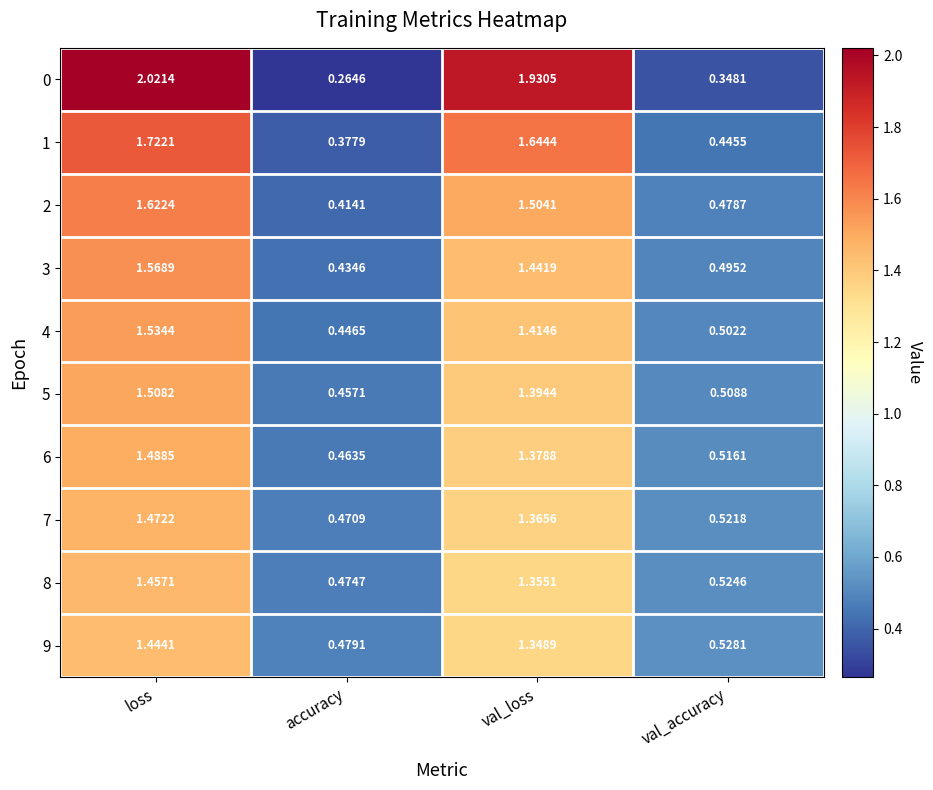

How many data points in 4 are less than 1?

2